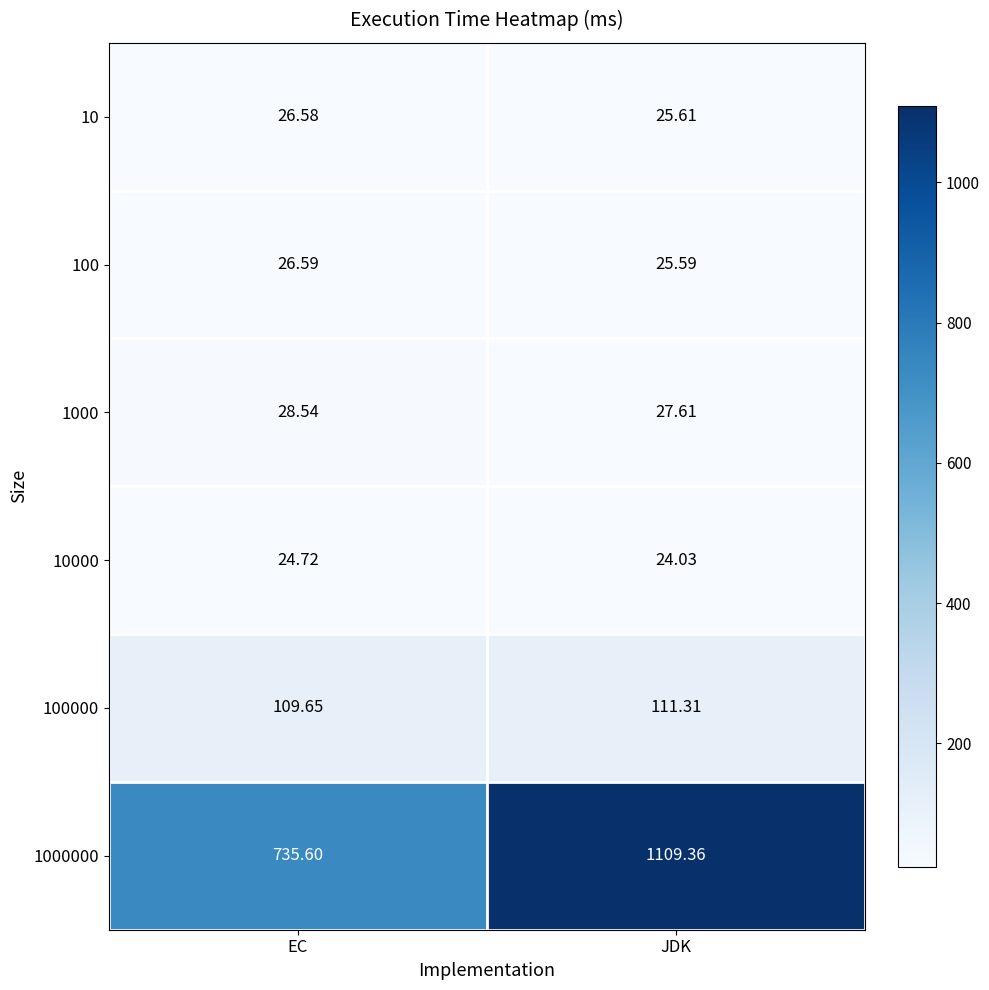

Where is 100 nearest to the value 26?

JDK